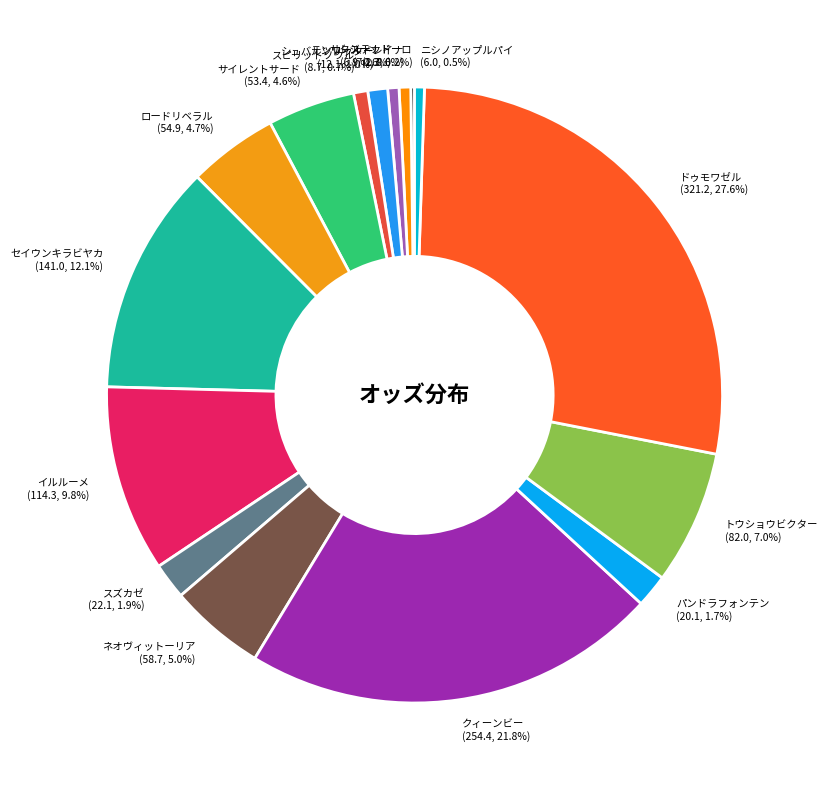

Does ドゥモワゼル (321.2, 27.6%) account for over 50% of the chart?

No